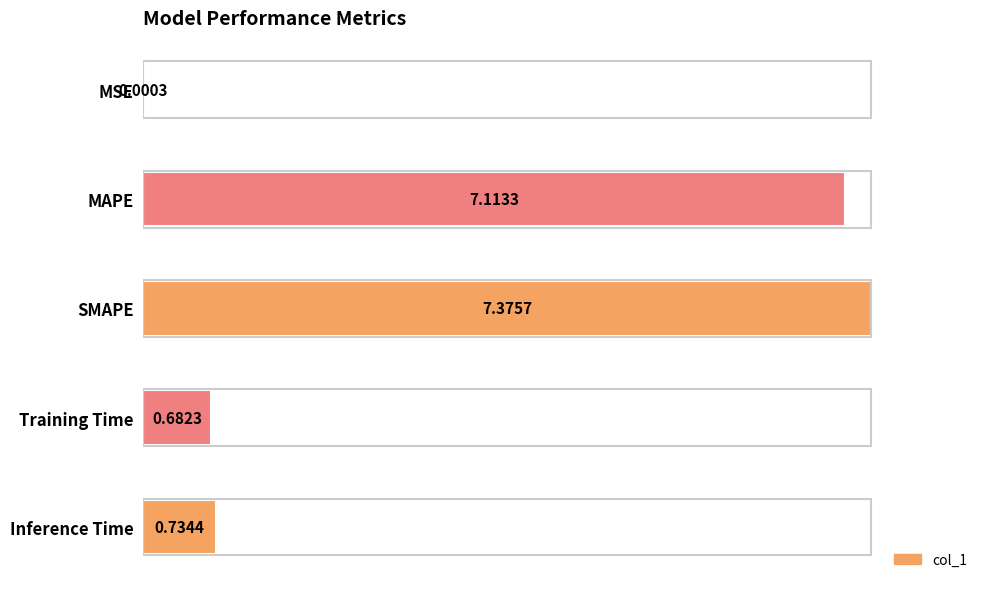

At which category does the chart reach its peak across all series?

SMAPE